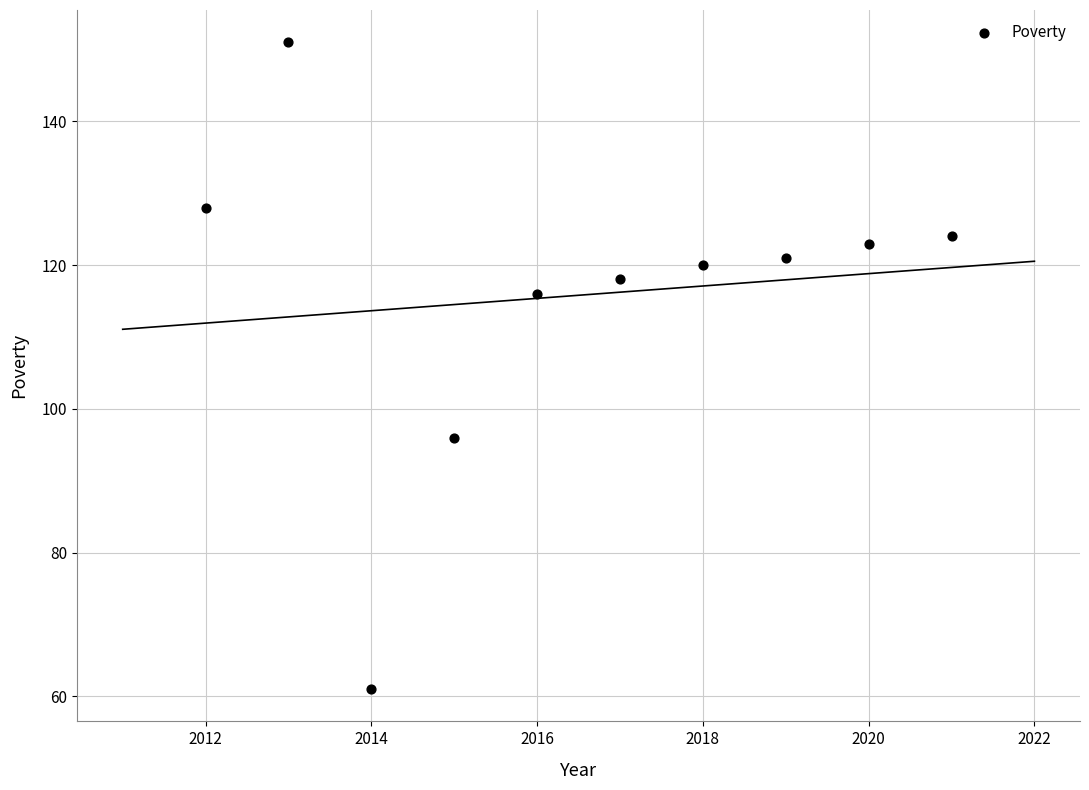

What is the range of Y values (max minus min)?

90